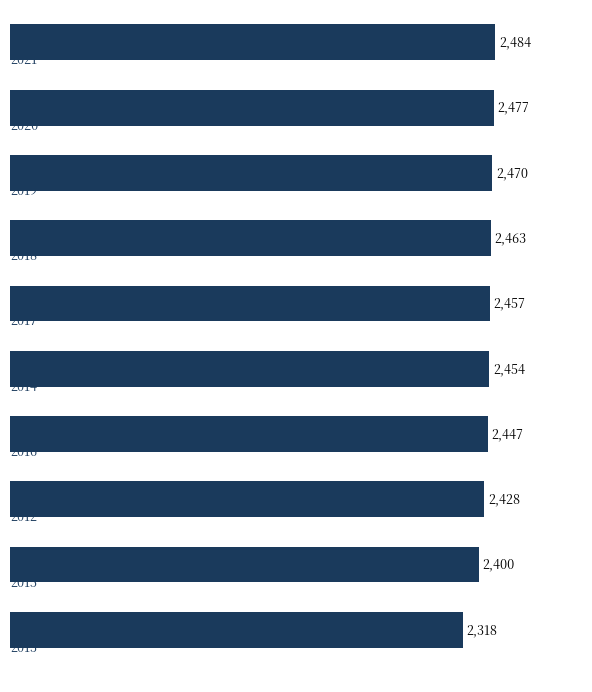

Reading bottom to top, what are all the values shown in this chart?

2318	2400	2428	2447	2454	2457	2463	2470	2477	2484